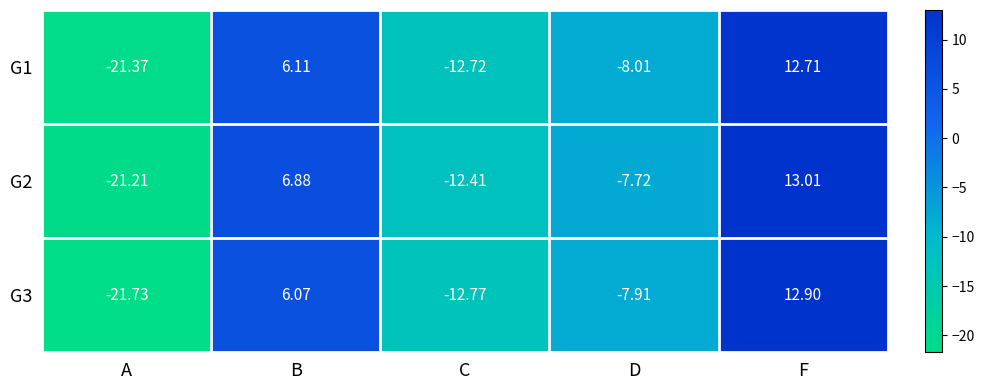

Count the number of categories in the chart.

5